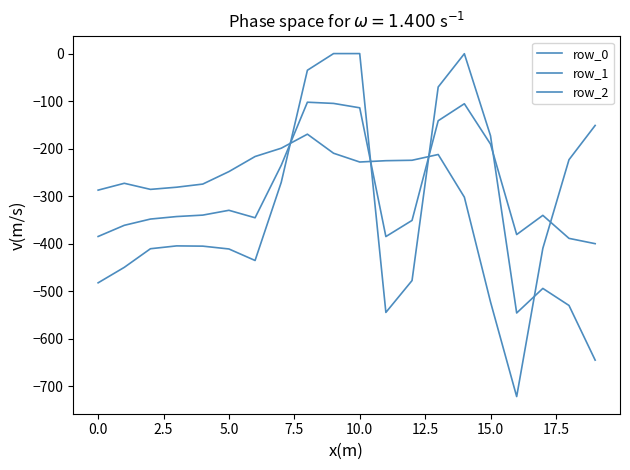

How many values in the row_2 series exceed -227?

9